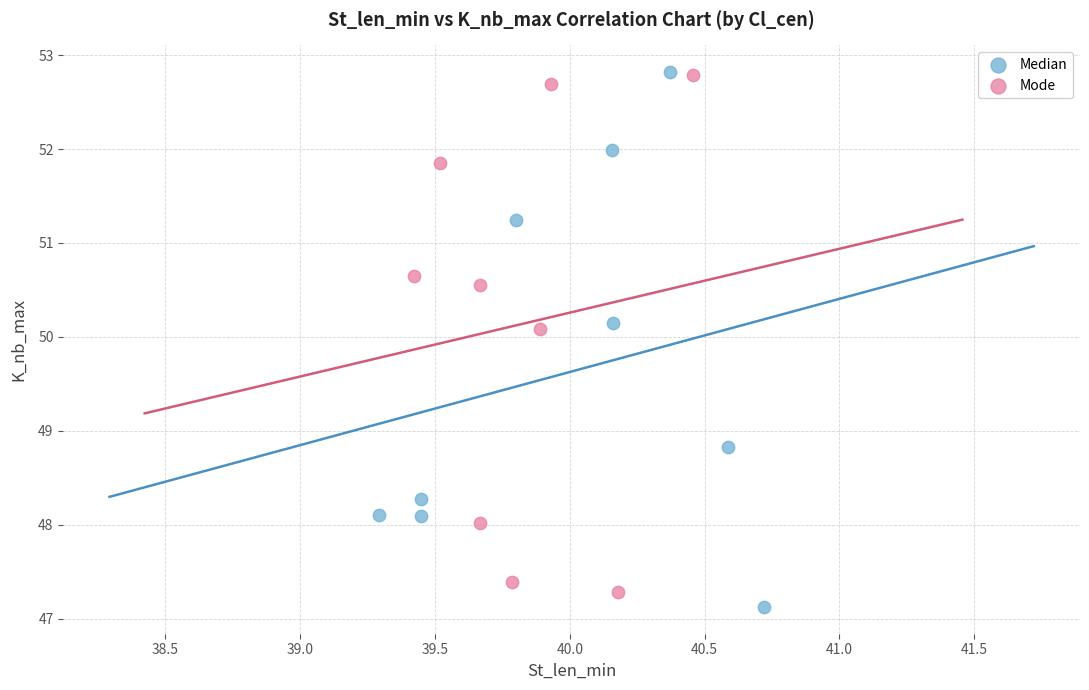

What are all the series names shown in the legend?

Median, Mode